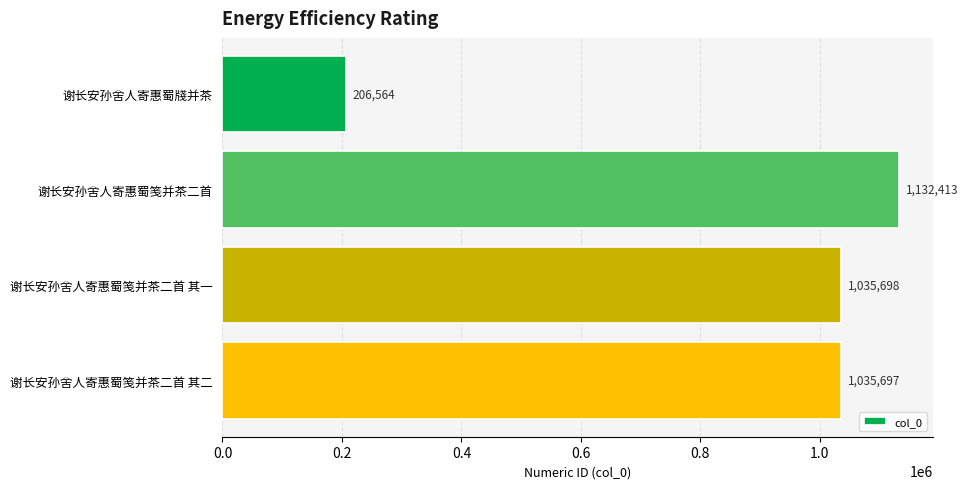

Does the chart contain stacked bars?

No